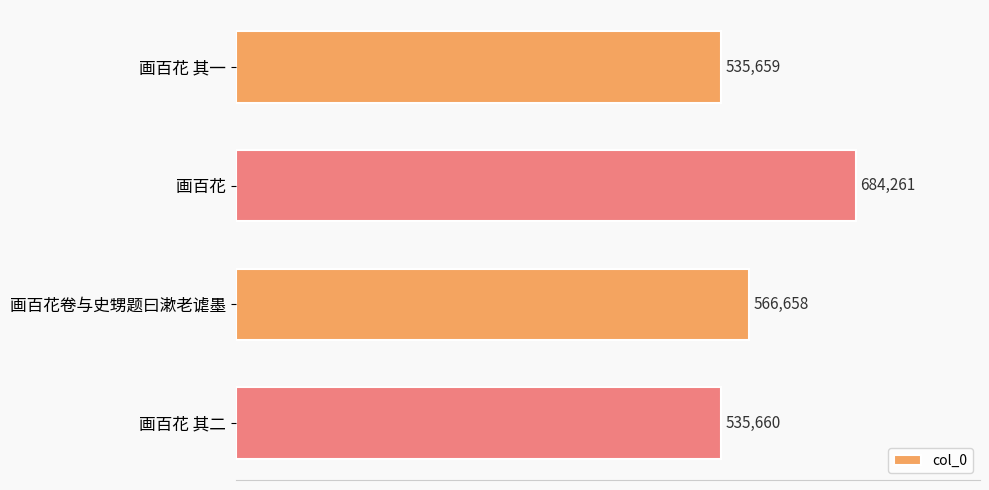

What is the difference between the second highest and minimum values?

30999